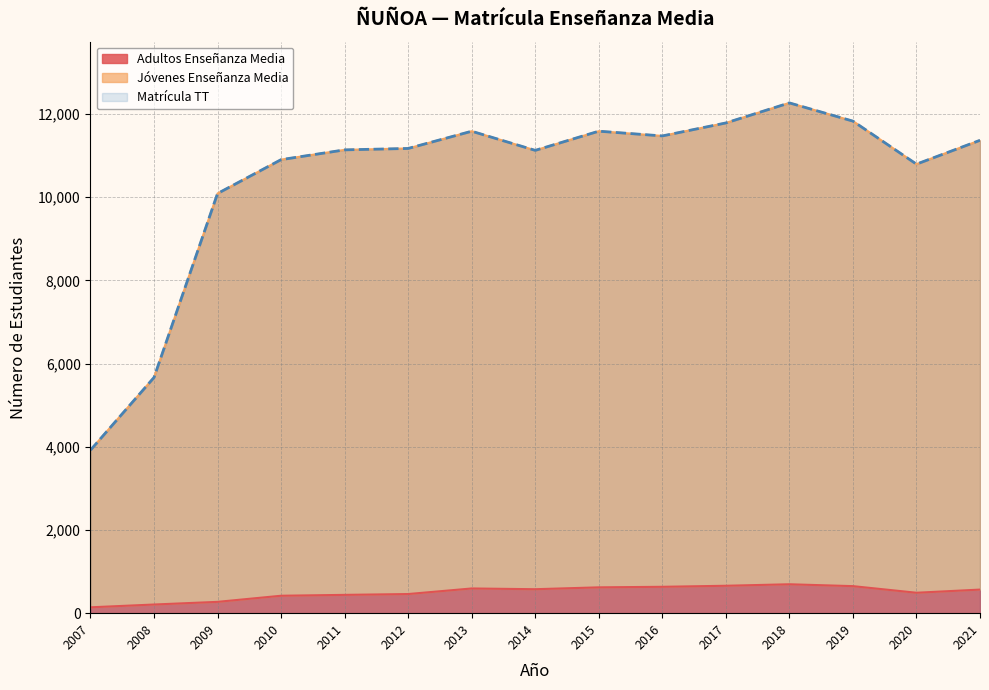

Reading right to left, list all the values displayed in this chart.

Adultos Enseñanza Media: 2021=567	2020=491	2019=650	2018=695	2017=659	2016=634	2015=621	2014=576	2013=594	2012=460	2011=440	2010=419	2009=272	2008=208	2007=141
Jóvenes Enseñanza Media: 2021=11368	2020=10795	2019=11829	2018=12267	2017=11785	2016=11473	2015=11587	2014=11126	2013=11586	2012=11172	2011=11138	2010=10903	2009=10089	2008=5666	2007=3919
Matrícula TT: 2021=11368	2020=10795	2019=11829	2018=12267	2017=11785	2016=11473	2015=11587	2014=11126	2013=11586	2012=11172	2011=11138	2010=10903	2009=10089	2008=5666	2007=3919